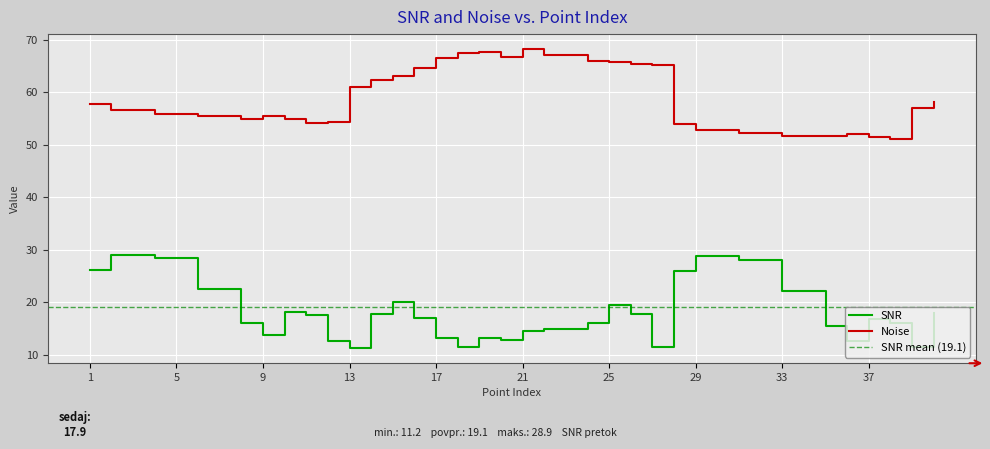

Count the number of data series in this chart.

2